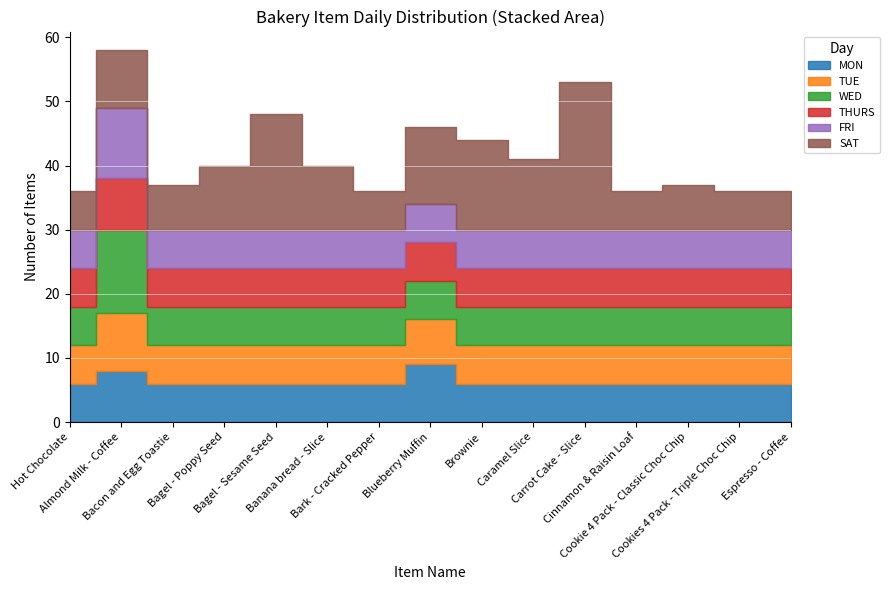

Is it true that SAT equals 2 at Cookie 4 Pack - Classic Choc Chip?

False